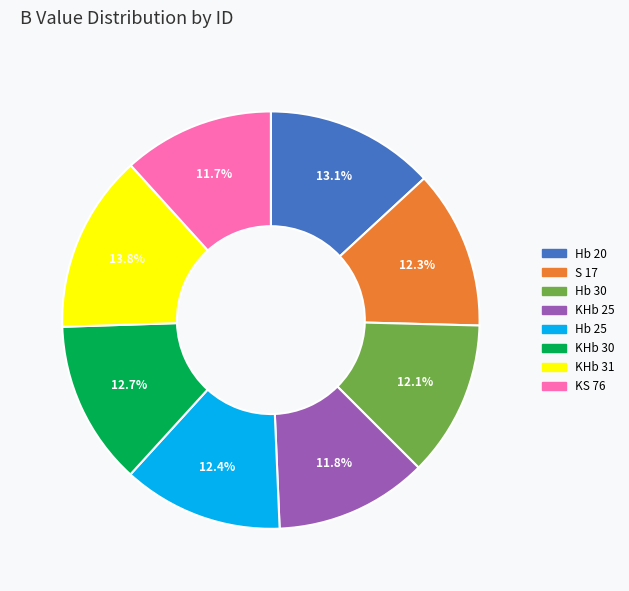

To the nearest percent, what portion does Hb 20 represent?

13%